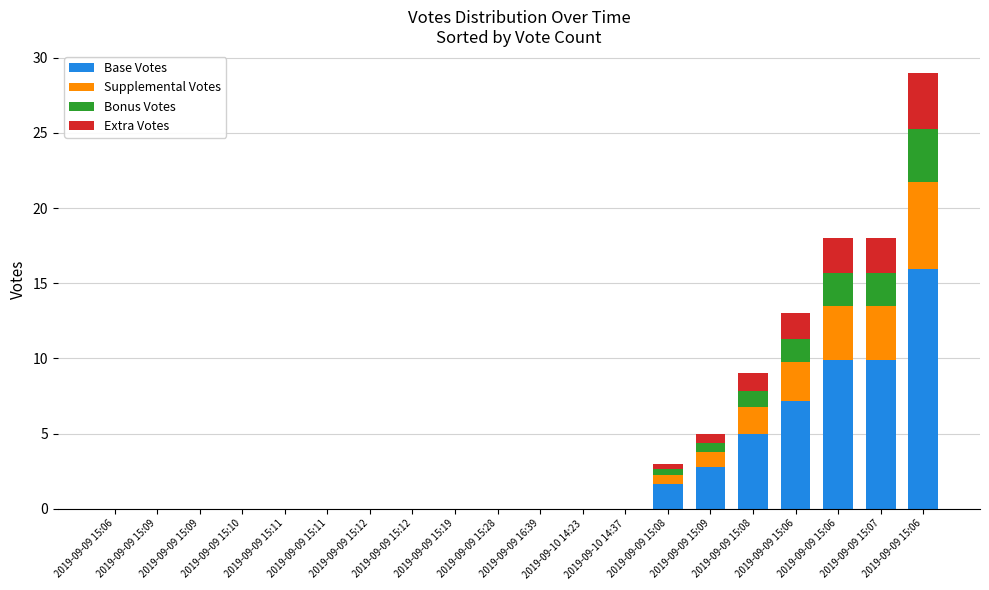

Which series has the largest total across all categories?

Base Votes